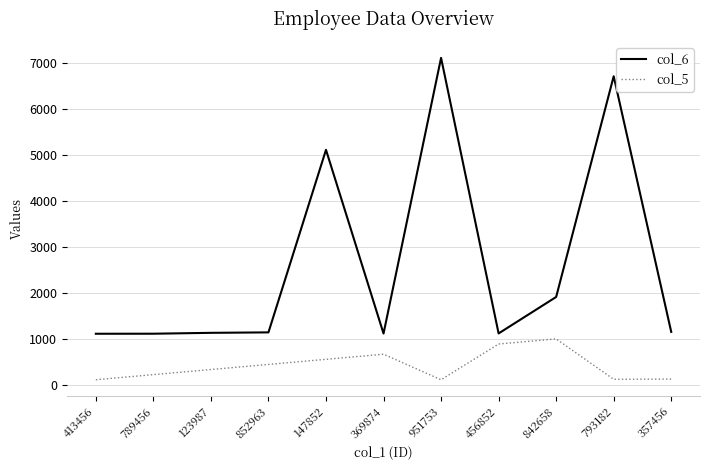

True or false: col_5 and col_6 cross at least once.

False